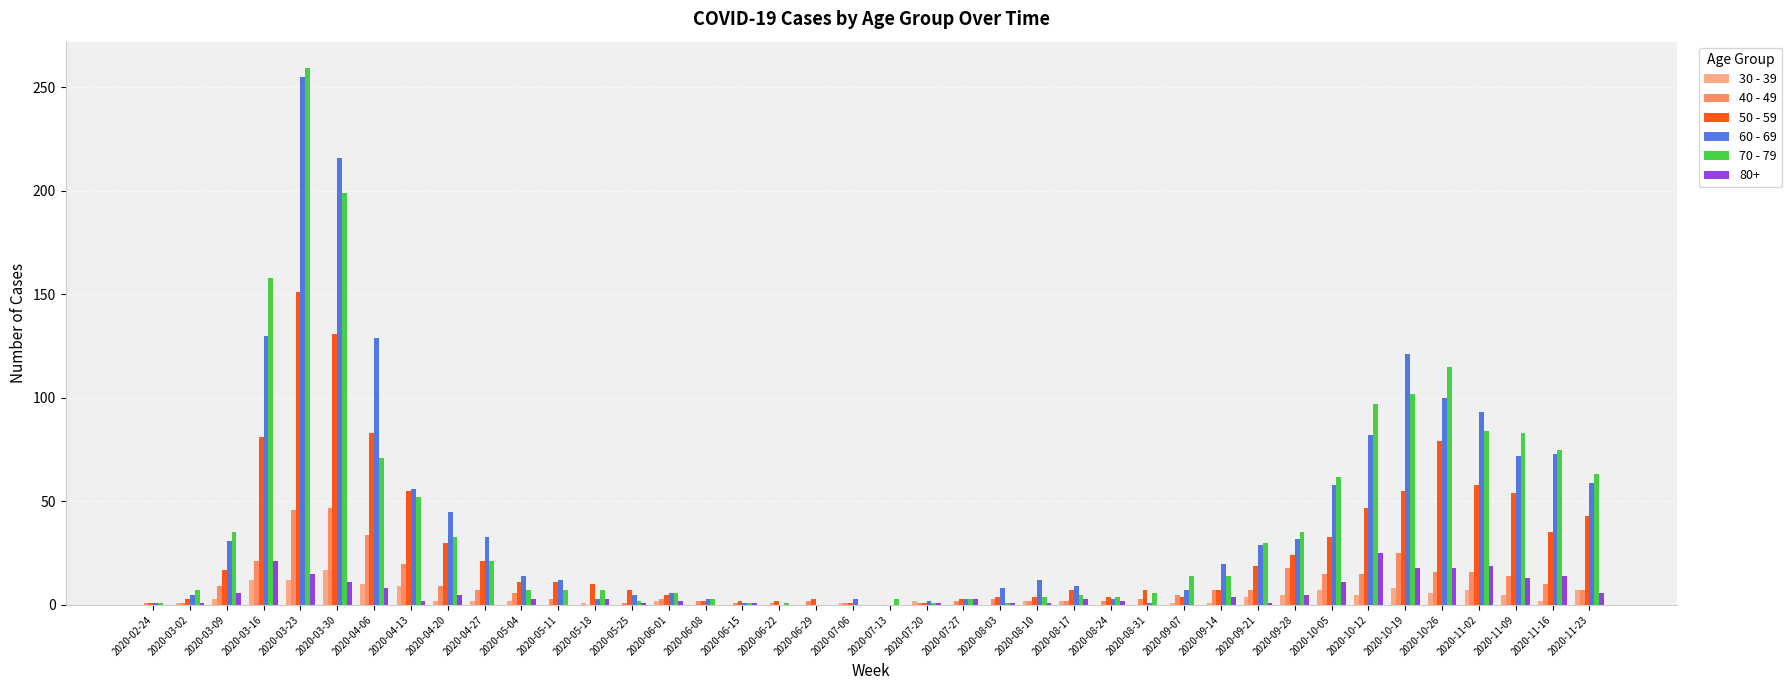

Is it true that 30 - 39 equals 0 at 2020-07-27?

True